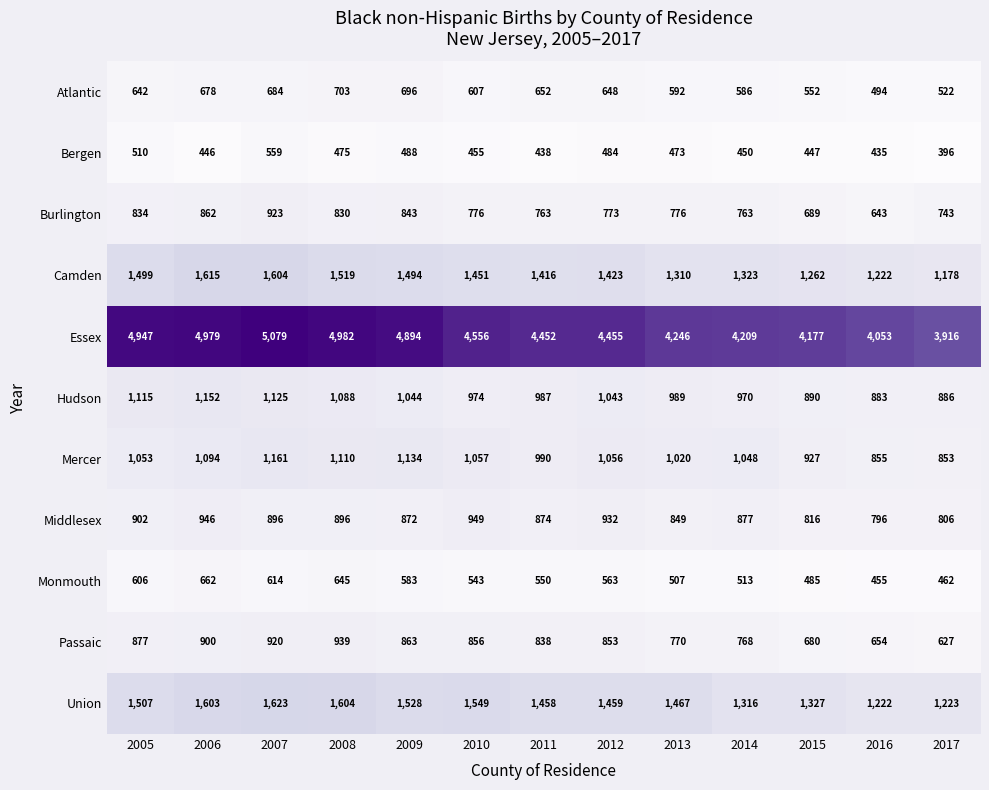

Where does the Passaic series first go above 853?

2005